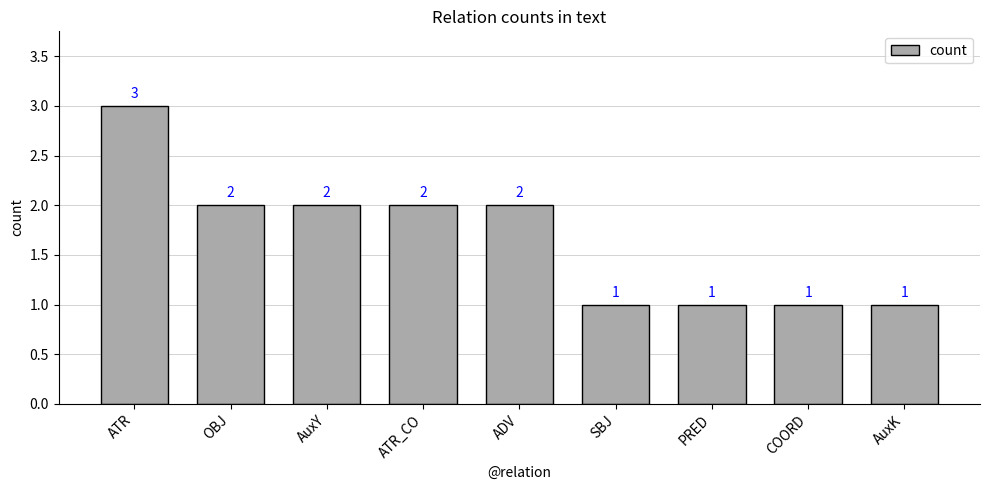

What is the average value?

2